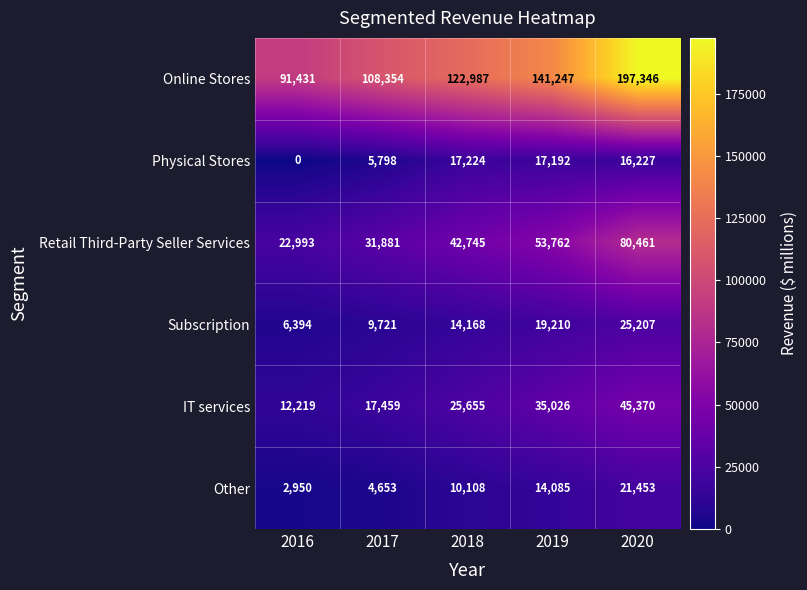

Count the Retail Third-Party Seller Services values in the range 31881 to 53762.

3